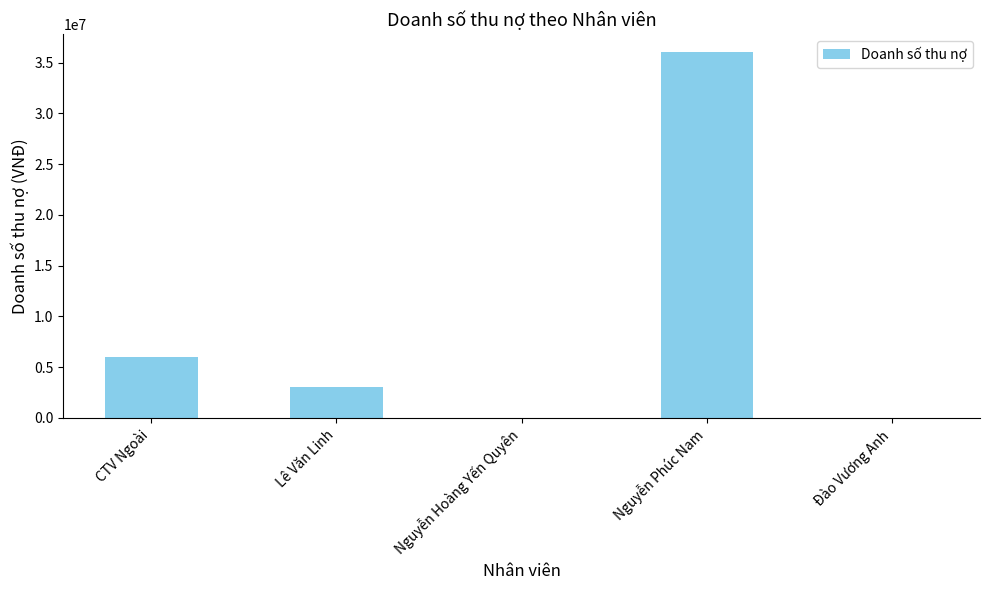

At which category does the chart reach its peak across all series?

Nguyễn Phúc Nam